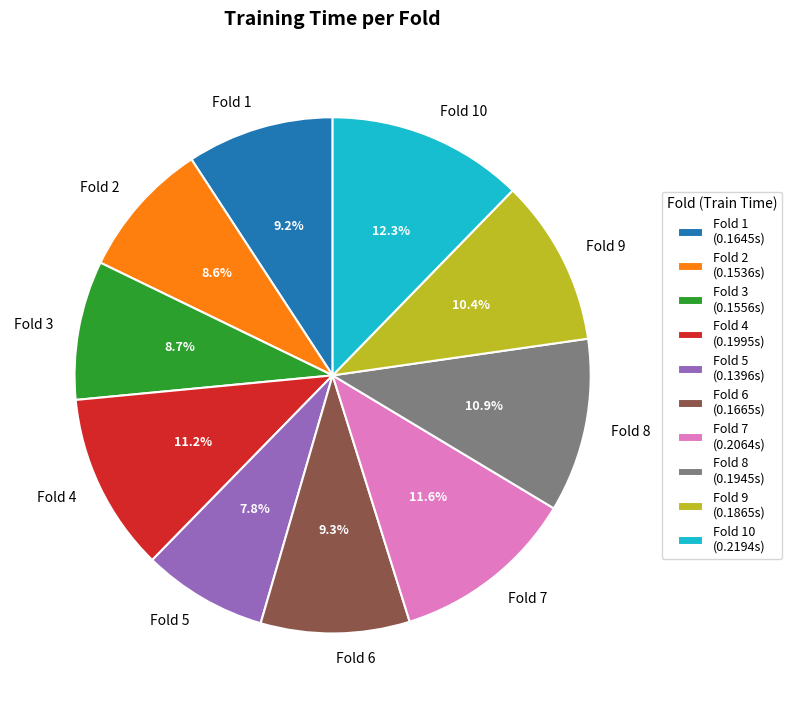

To the nearest percent, what percentage of the pie is Fold 4?

11%